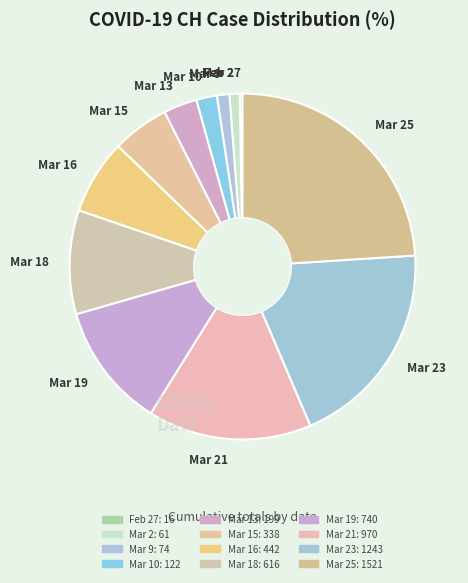

Do Mar 25 and Mar 19 together represent more than half of the pie?

No